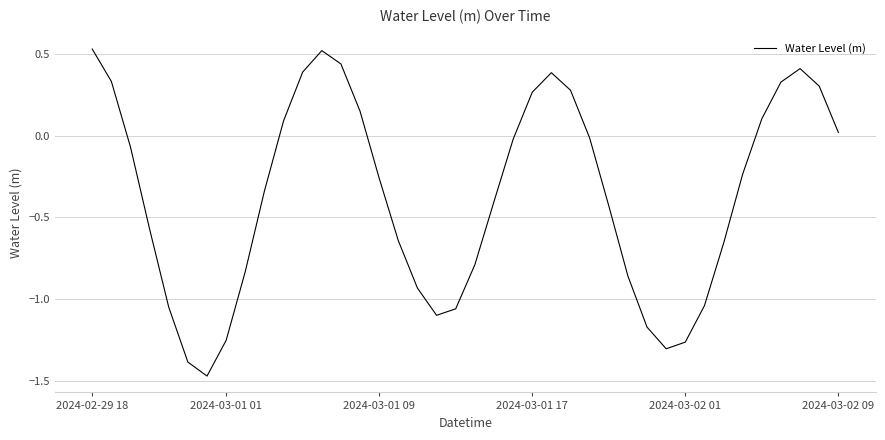

Count the number of categories in the chart.

40